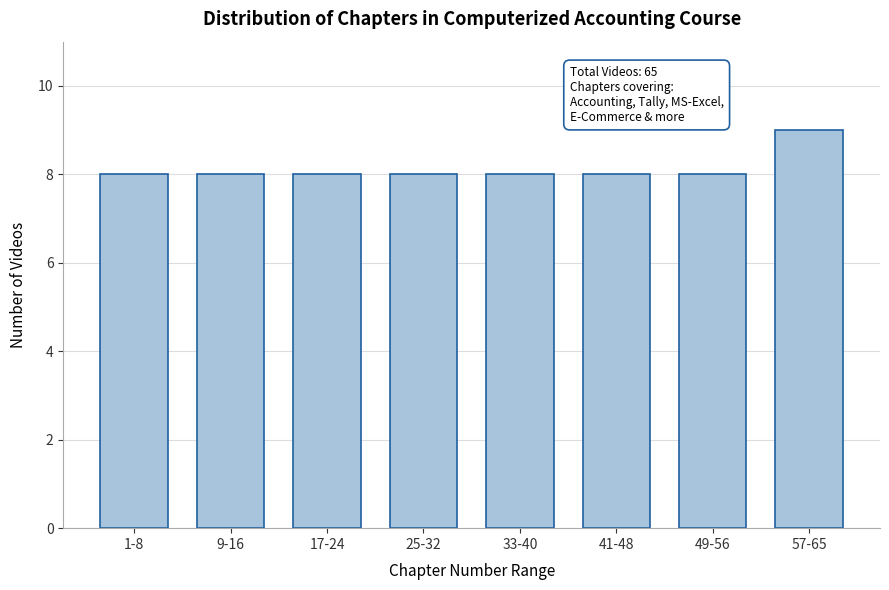

Reading left to right, transcribe all the data shown in this chart.

8	8	8	8	8	8	8	9